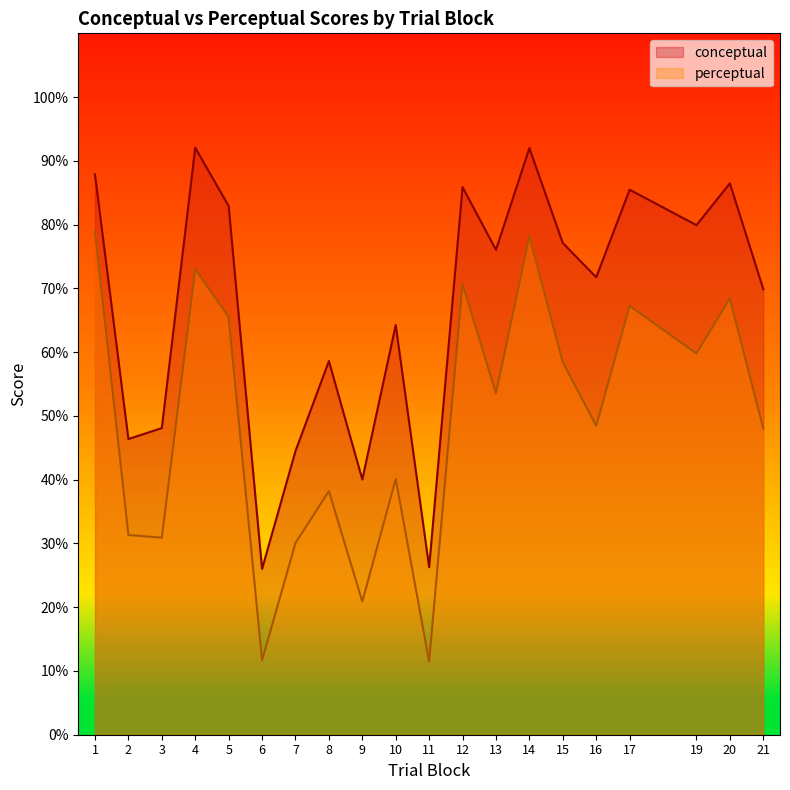

At which label does perceptual first exceed 53?

1